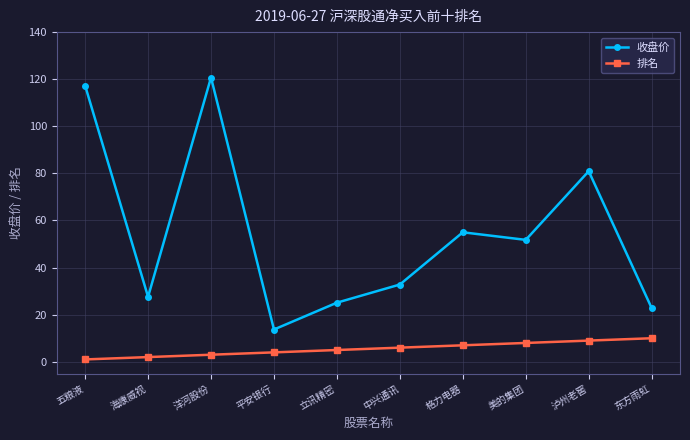

The value of 收盘价 at 立讯精密 is 15.2. True or false?

False